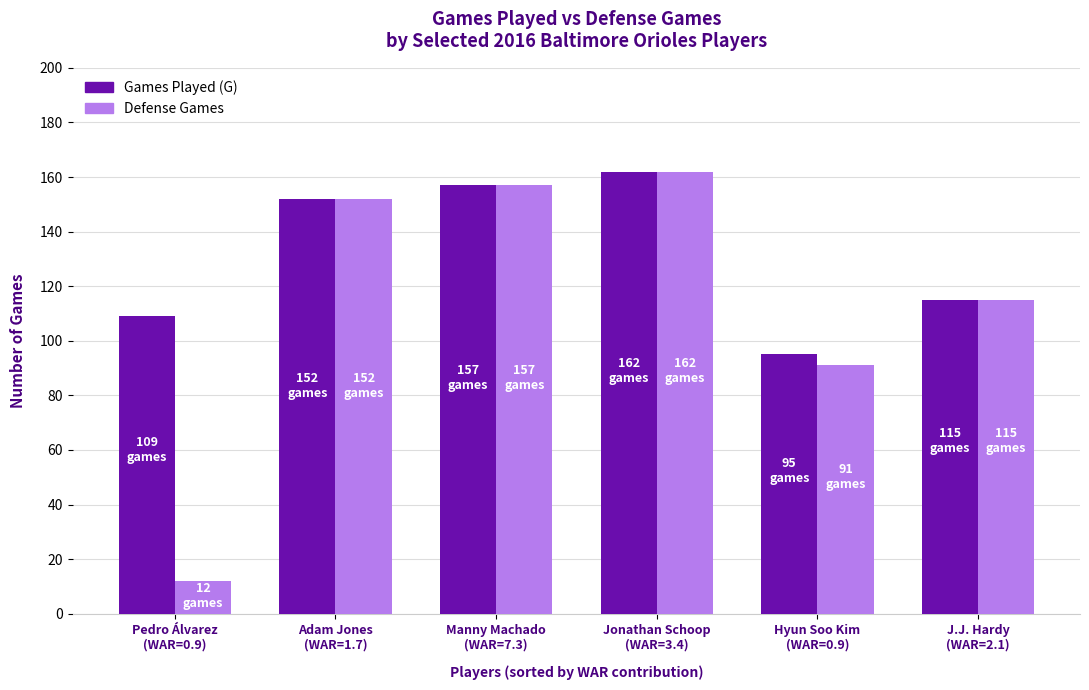

What is the smallest value displayed?

12